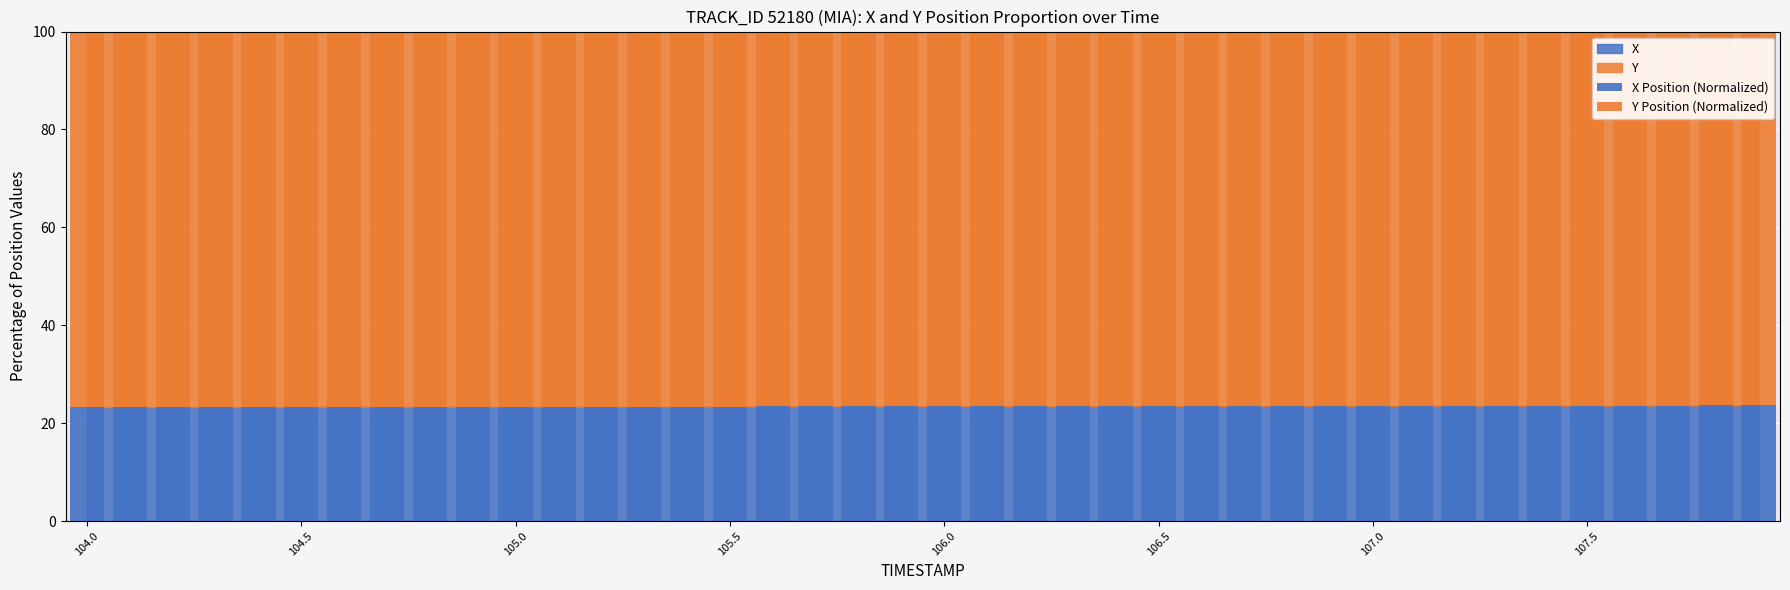

What is the average value of the X Position (Normalized) series?

23.4